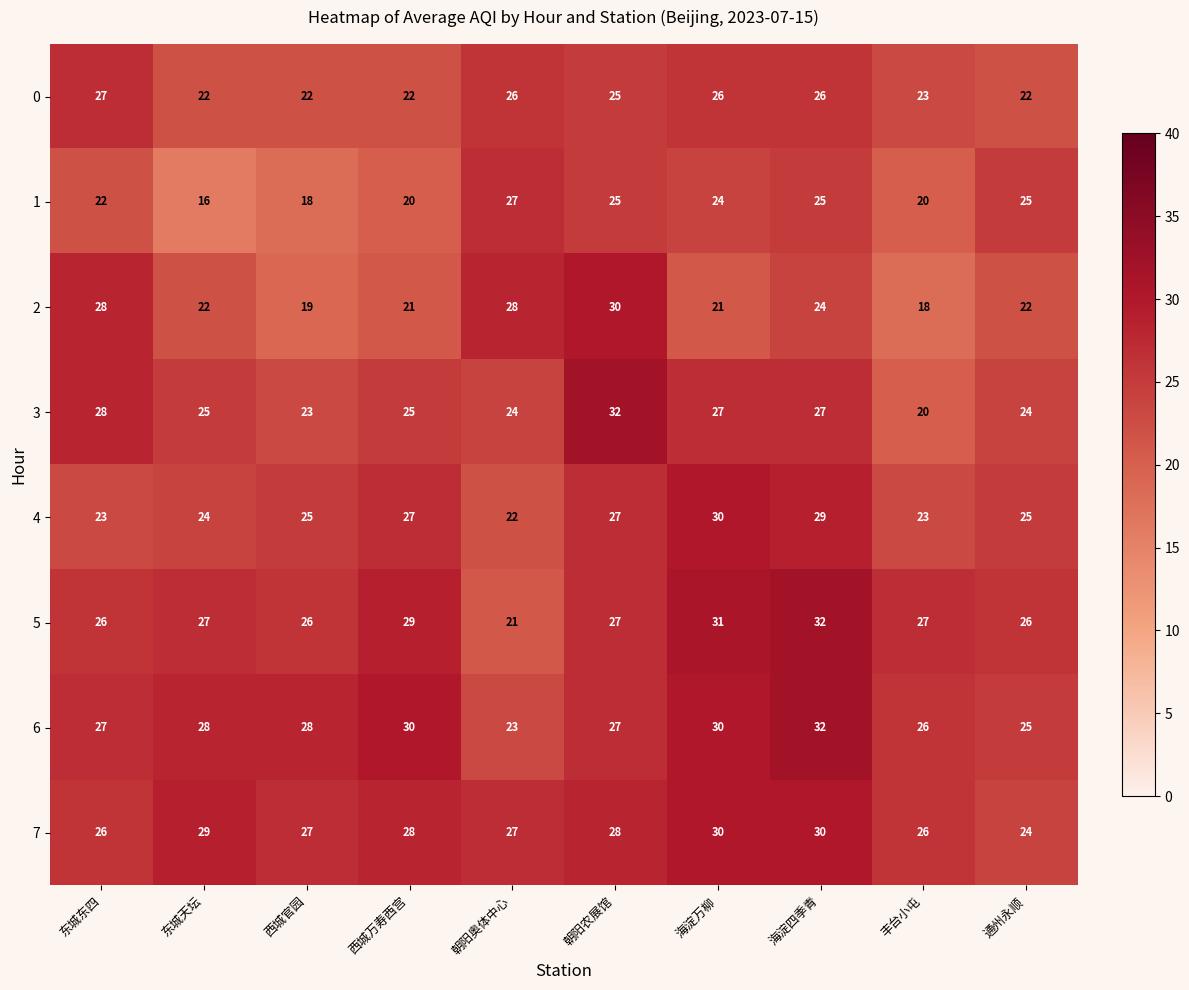

How many series are shown in this chart?

8